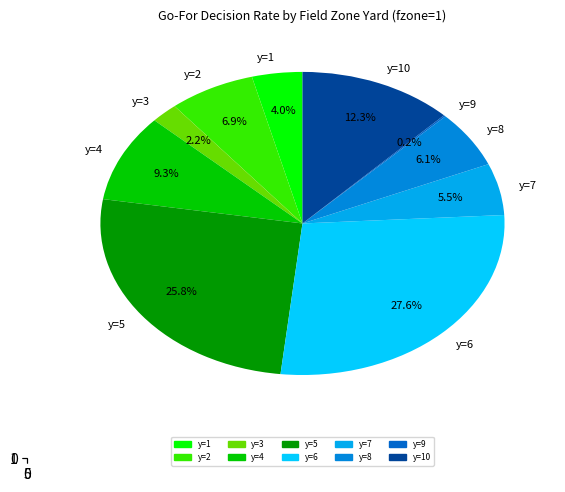

Does any single category account for the majority?

No